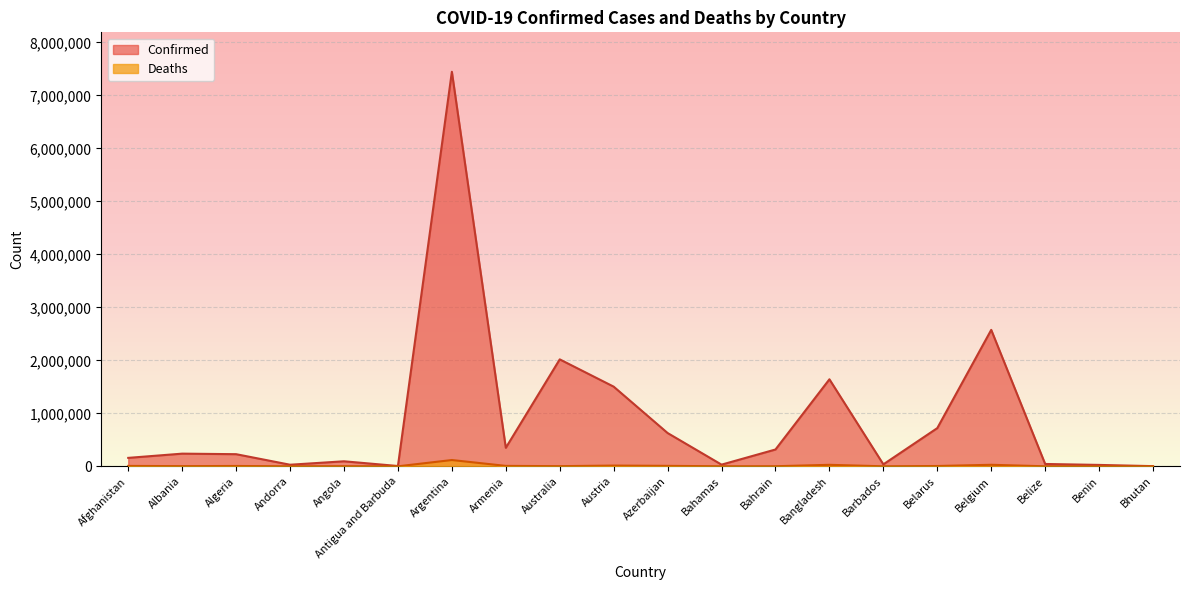

Which series has the largest total across all categories?

Confirmed